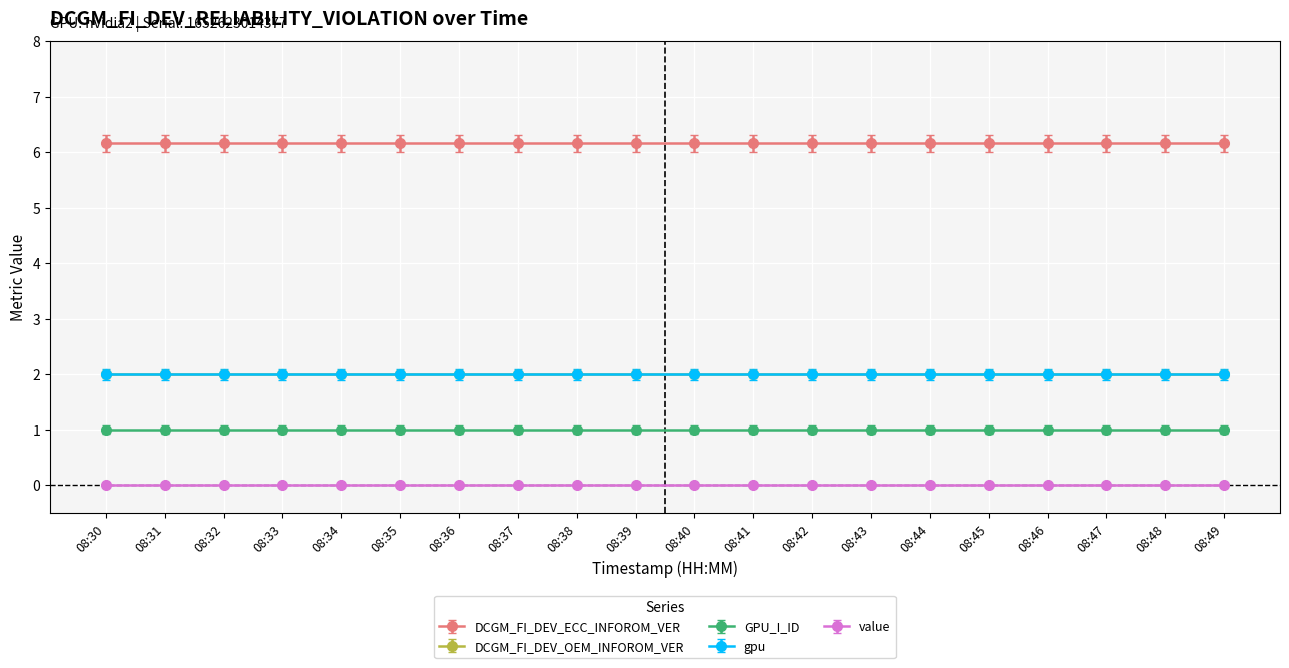

Count the number of categories in the chart.

20